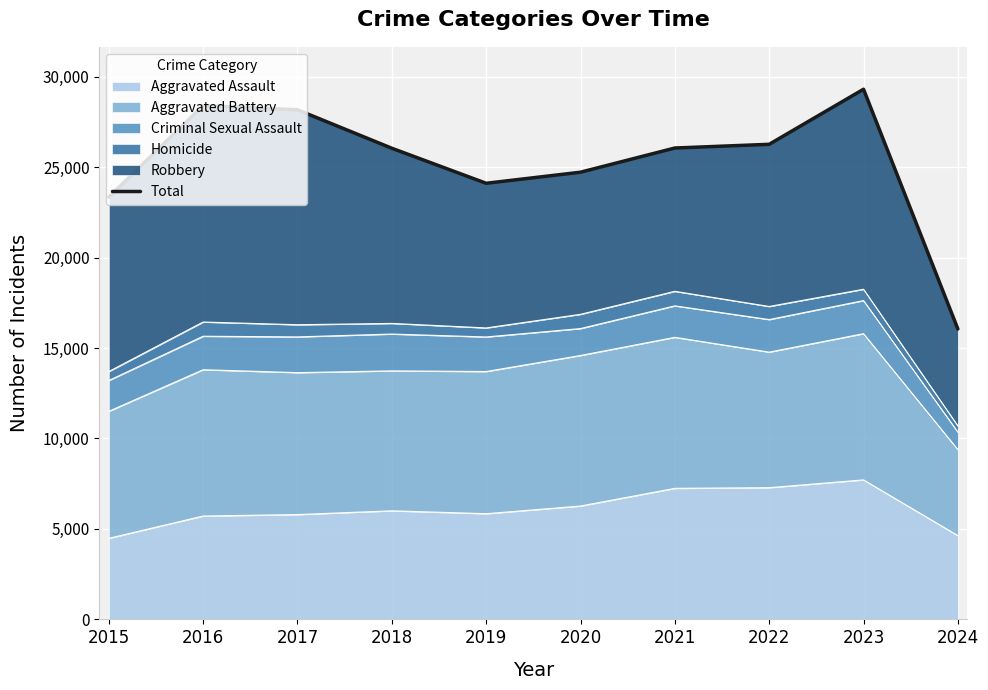

List the labels in order of value, largest first.

2023, 2016, 2017, 2022, 2021, 2018, 2020, 2019, 2015, 2024